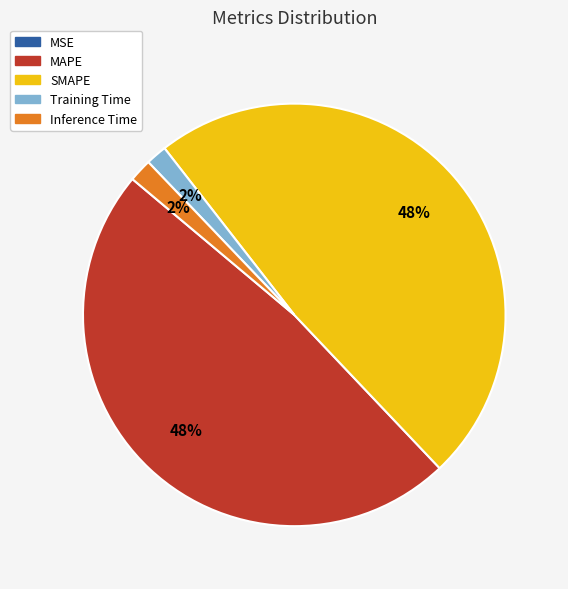

To the nearest percent, what is the average slice percentage?

20%